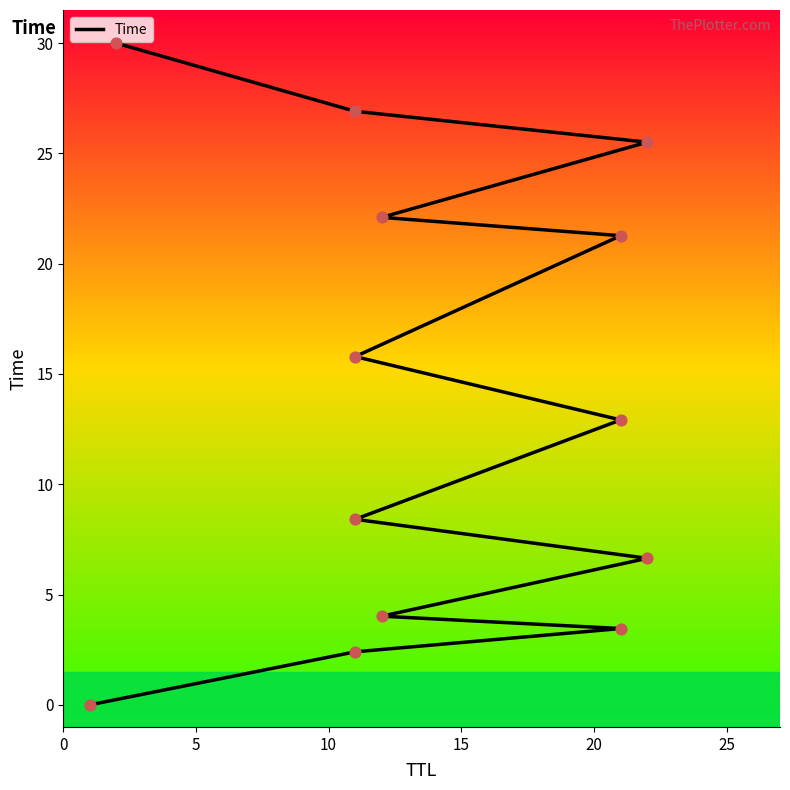

What is the change in value from 20 to 25?

+1.8